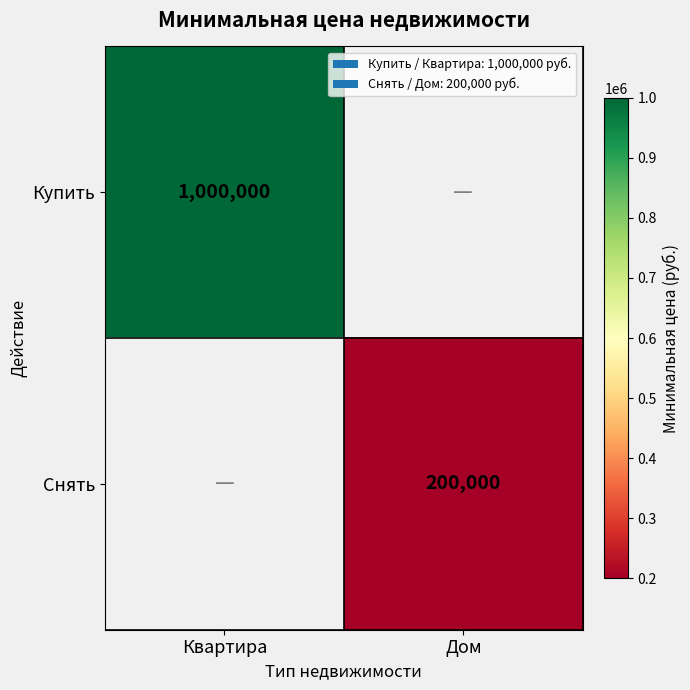

Is it true that Купить equals 501760.2 at Квартира?

False